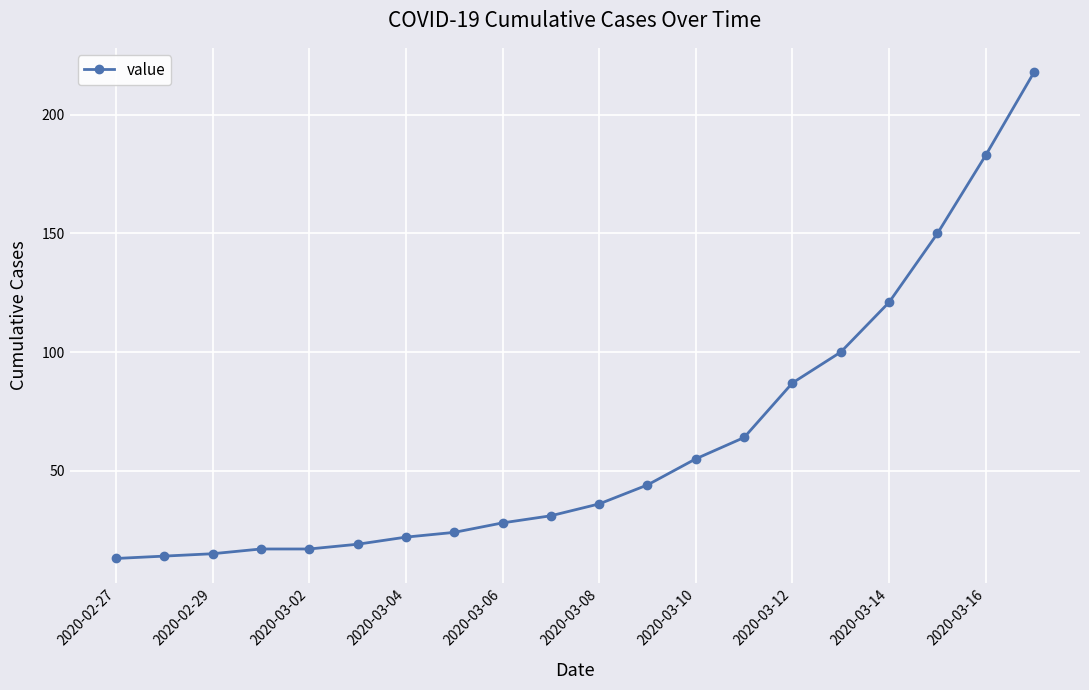

What is the greatest value displayed?

218